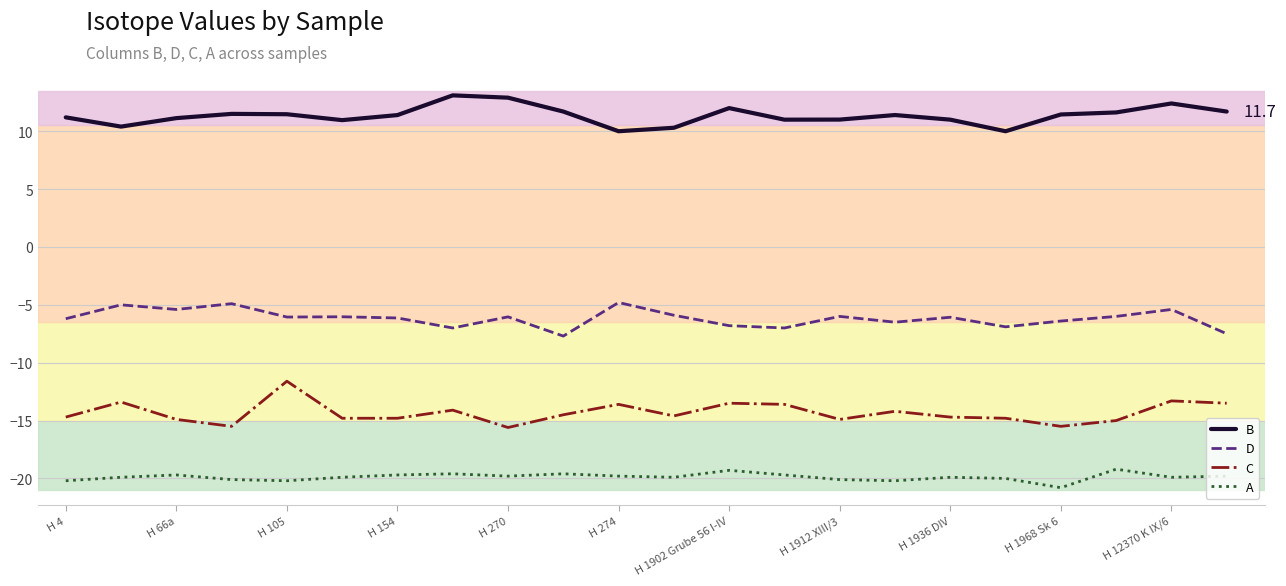

List the series in order of their peak value, highest first.

B, D, C, A